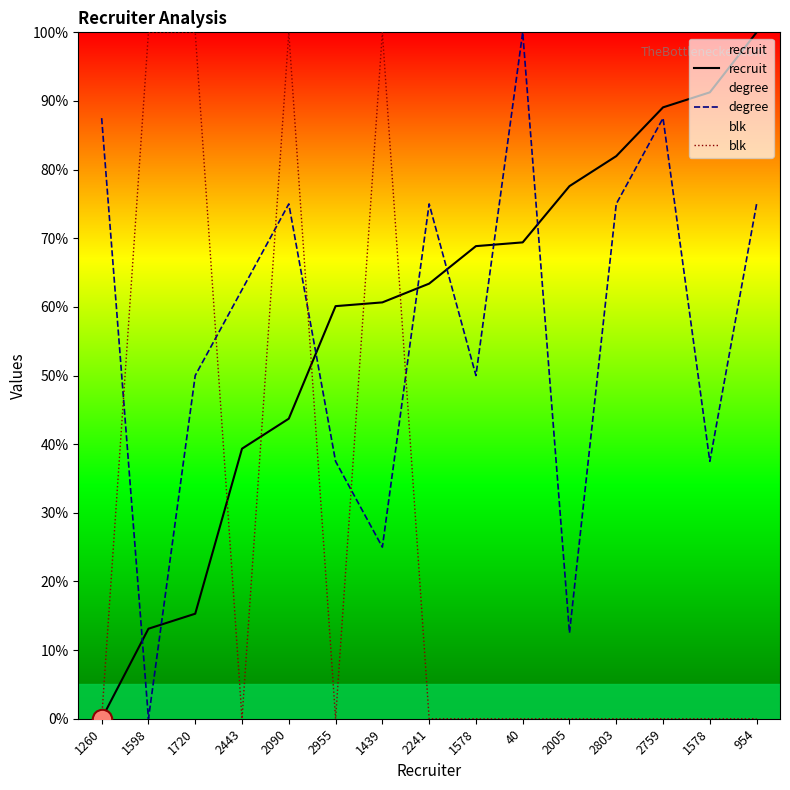

What is the value of the blk point at the 3rd from the left?

100.0